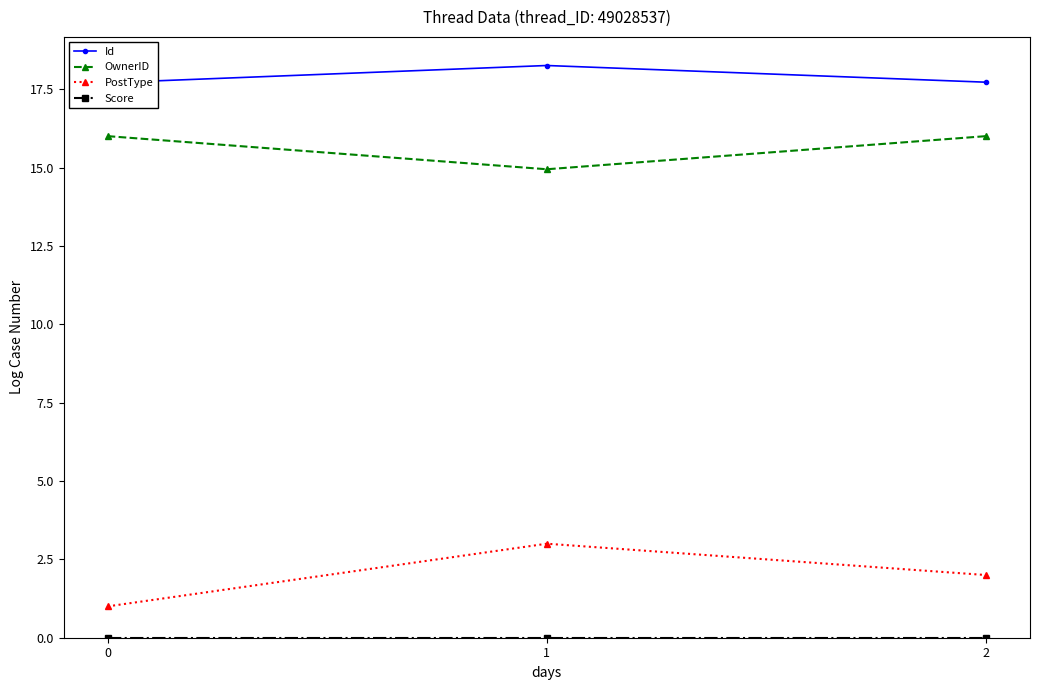

The value of PostType at 1 is 3.0. True or false?

True